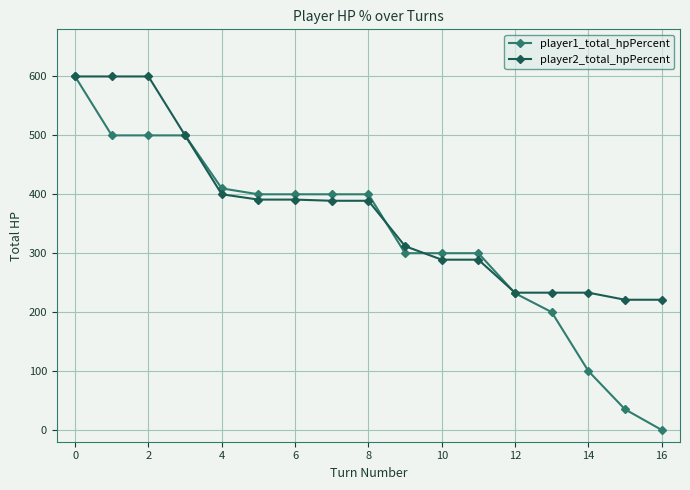

What is the value of the player1_total_hpPercent point at the 13th from the left?

232